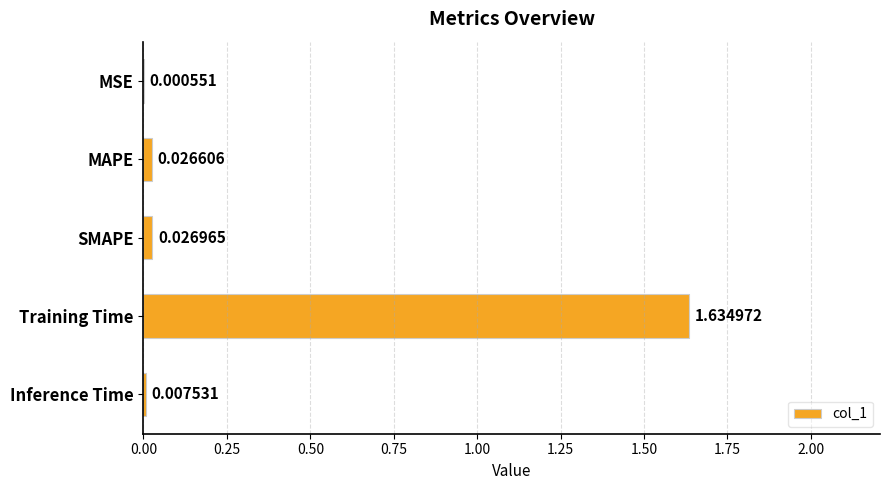

Which has a higher value, MSE or Inference Time?

Inference Time